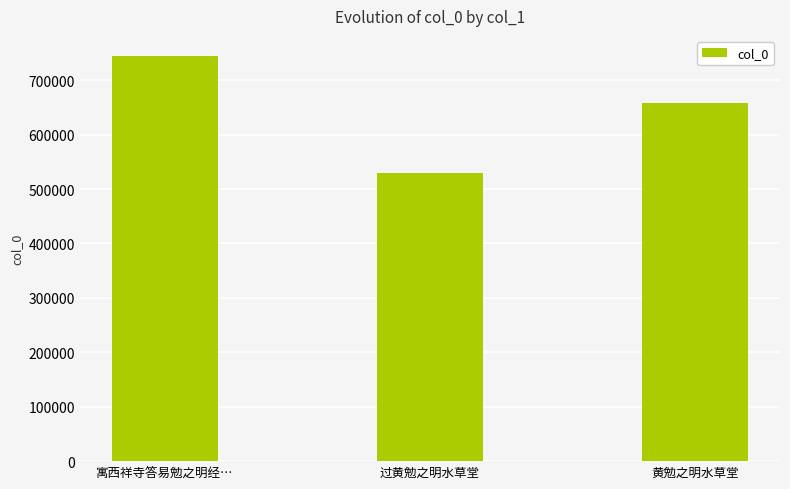

What is the difference between the values at 过黄勉之明水草堂 and 黄勉之明水草堂?

128833